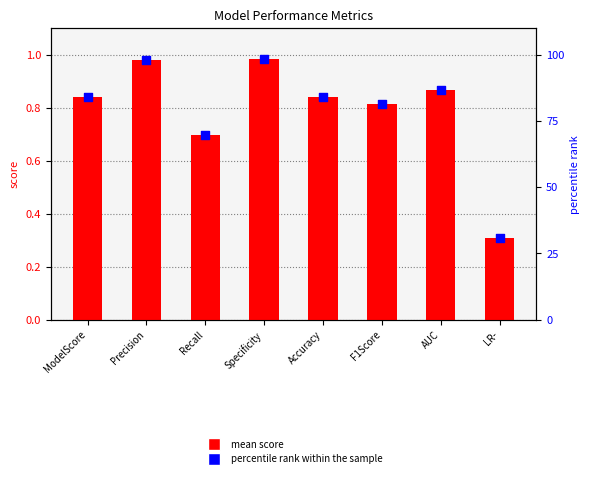

What is the total value across all series at ModelScore?

84.9